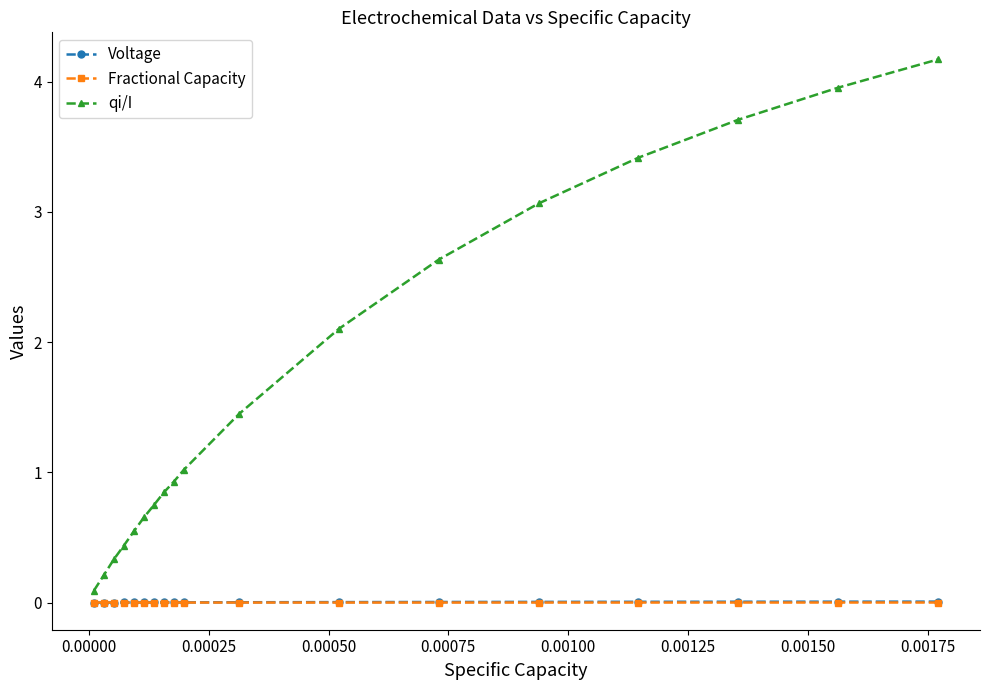

True or false: qi/I and Fractional Capacity intersect in this chart.

False